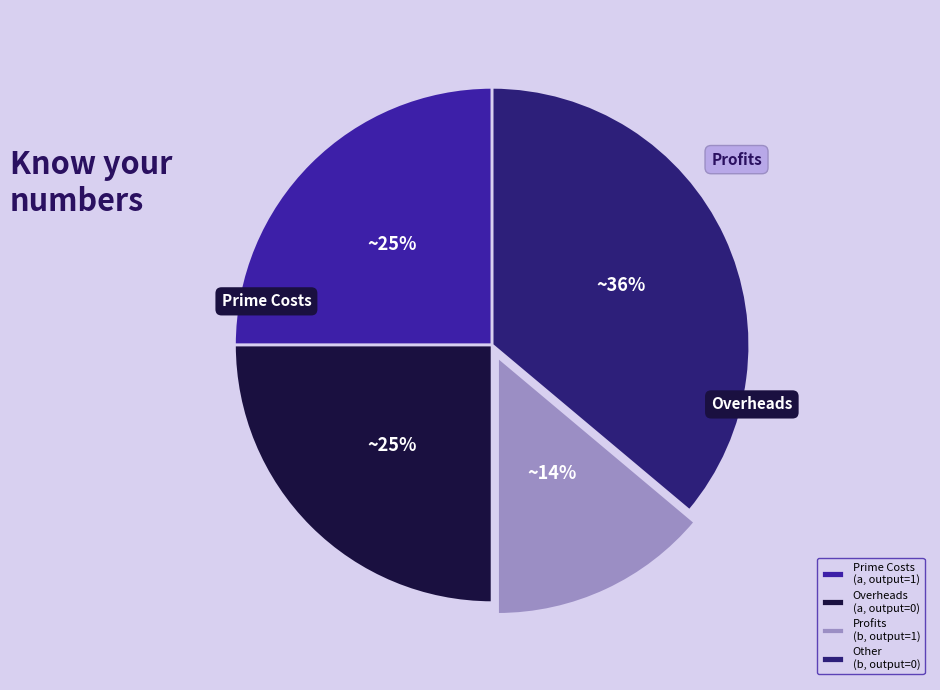

How many segments does this pie chart have?

4